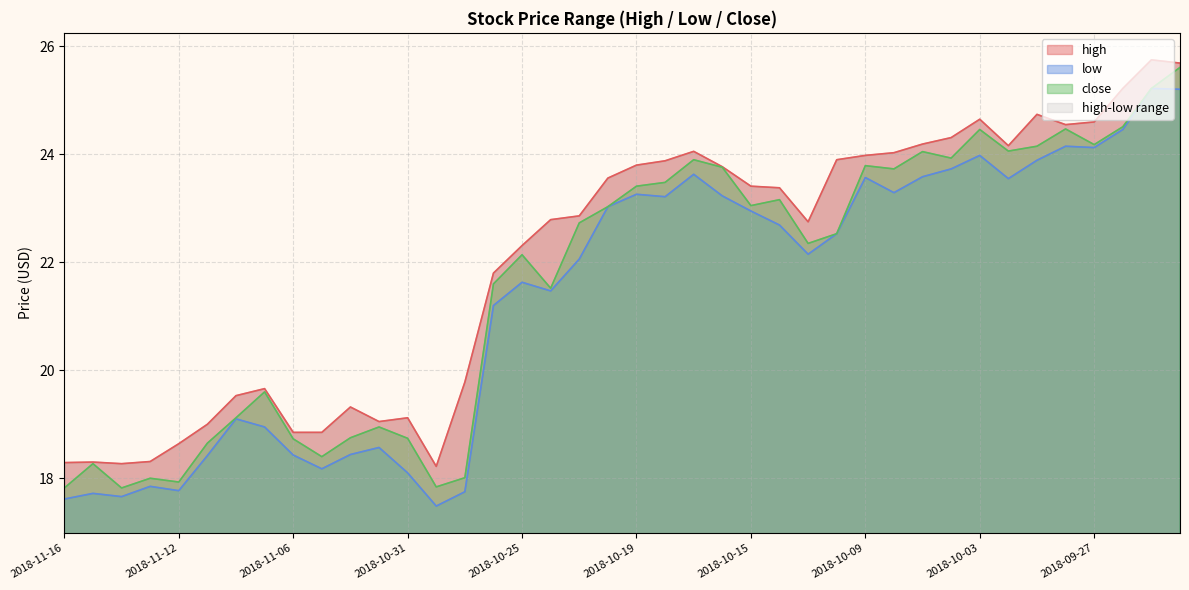

True or false: low and high cross at least once.

False